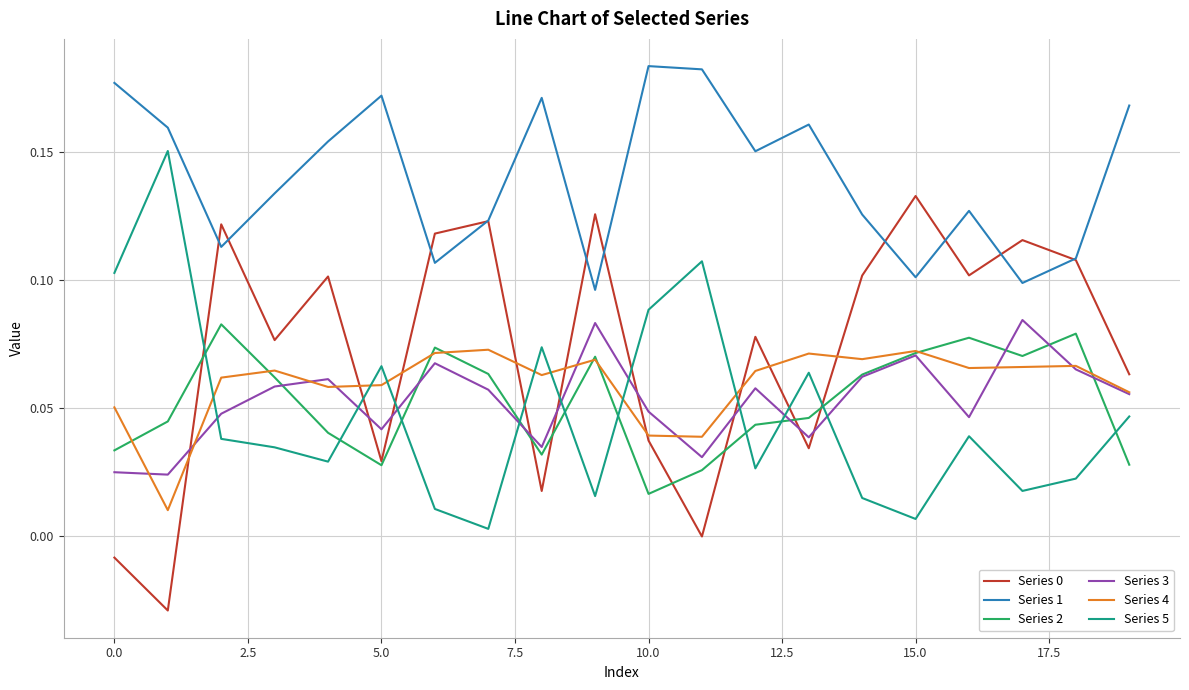

True or false: Series 4 and Series 1 intersect in this chart.

False